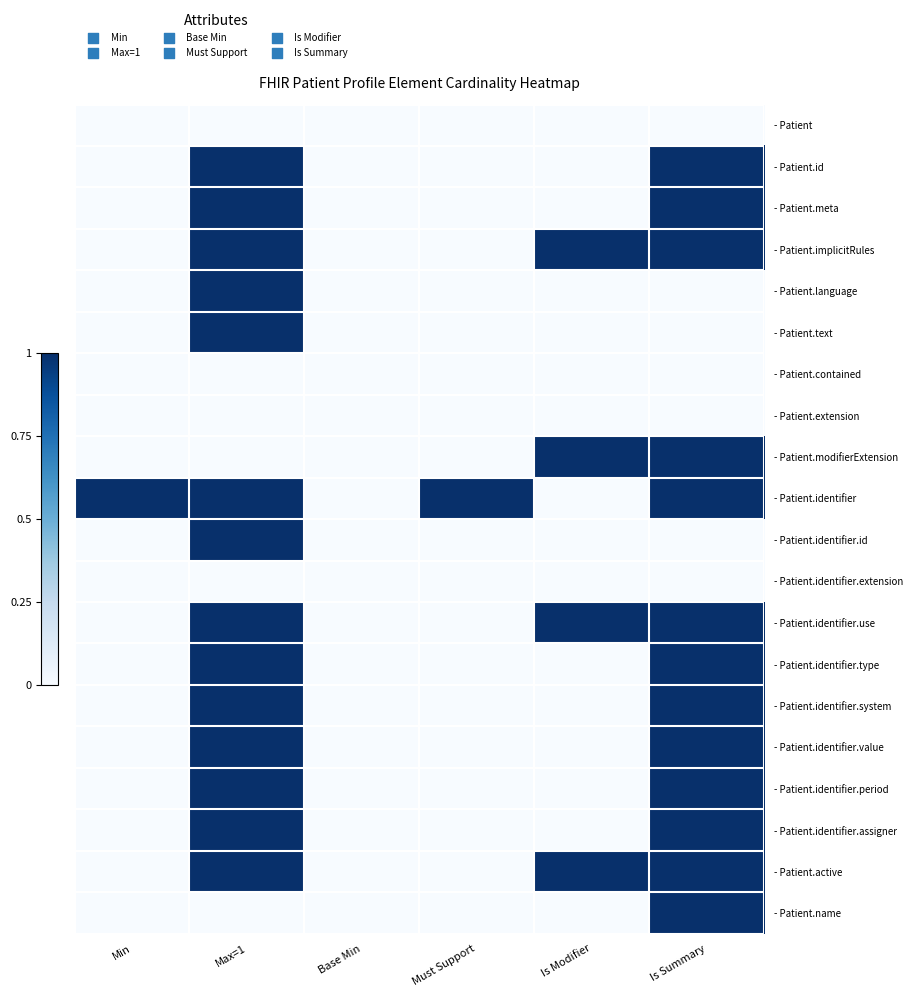

What is the maximum value shown in the chart?

1